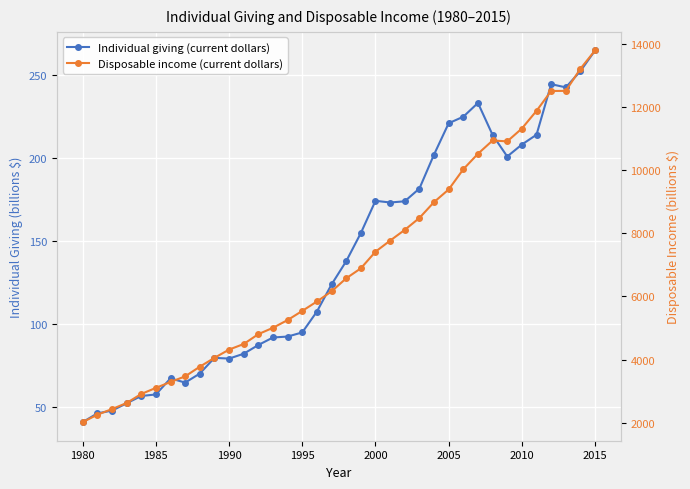

How many distinct data groups are displayed?

2